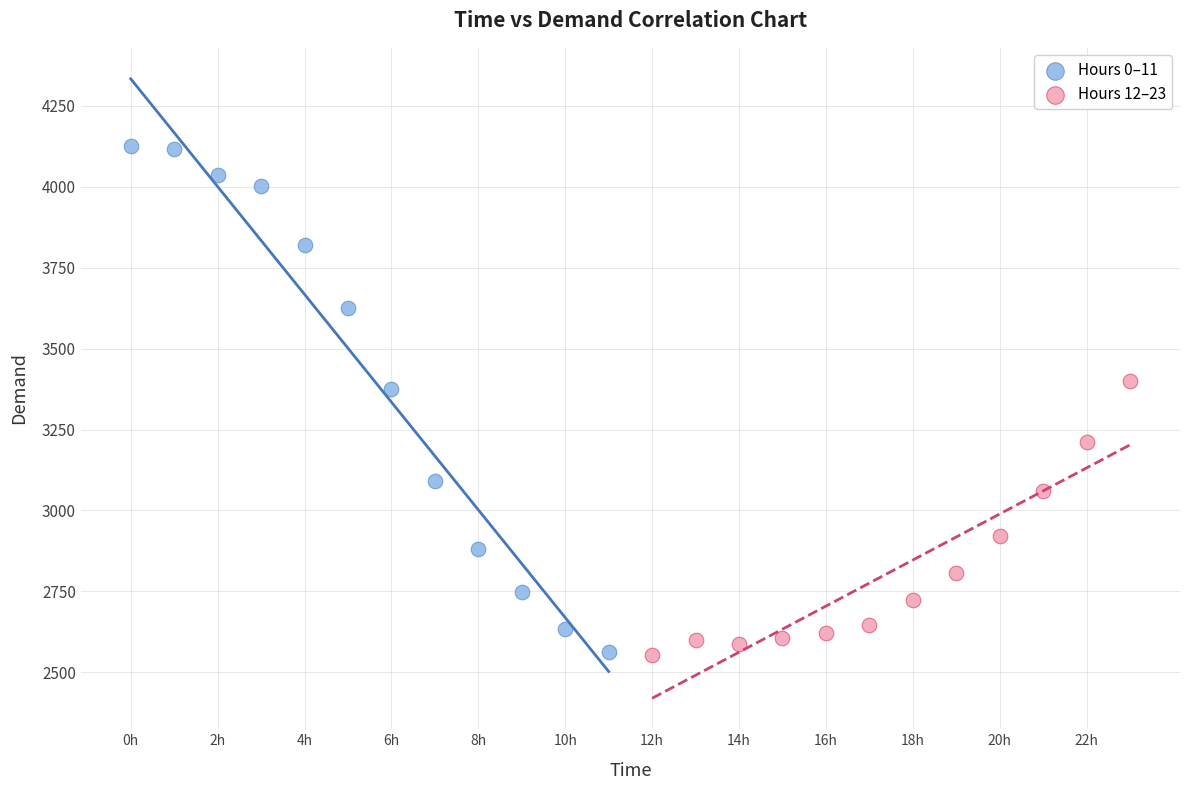

Which series contains the highest Y value?

Hours 0–11